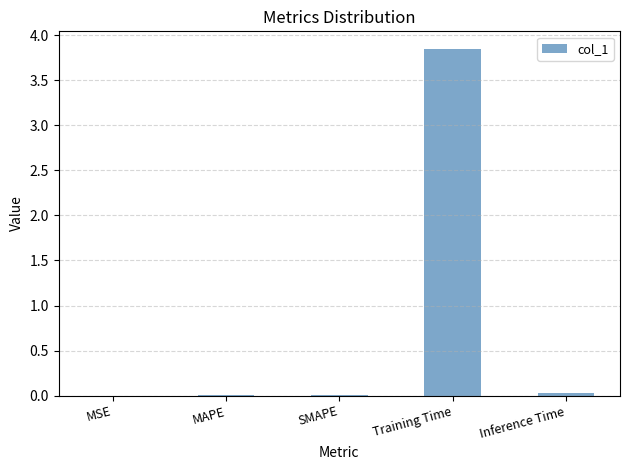

Which has a higher value, Training Time or MAPE?

Training Time